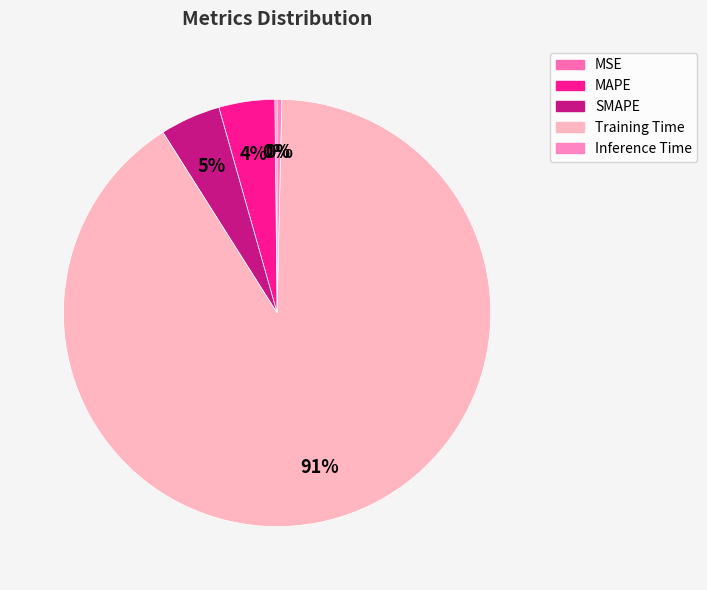

Approximately how many times larger is the value at SMAPE compared to Training Time?

0.1